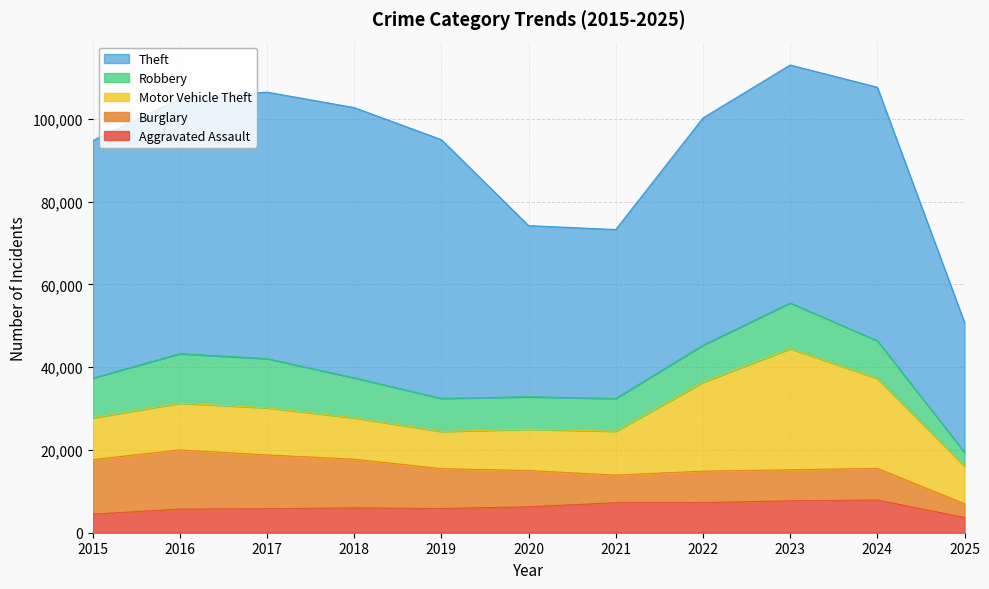

At which label is Burglary closest to 8801?

2020